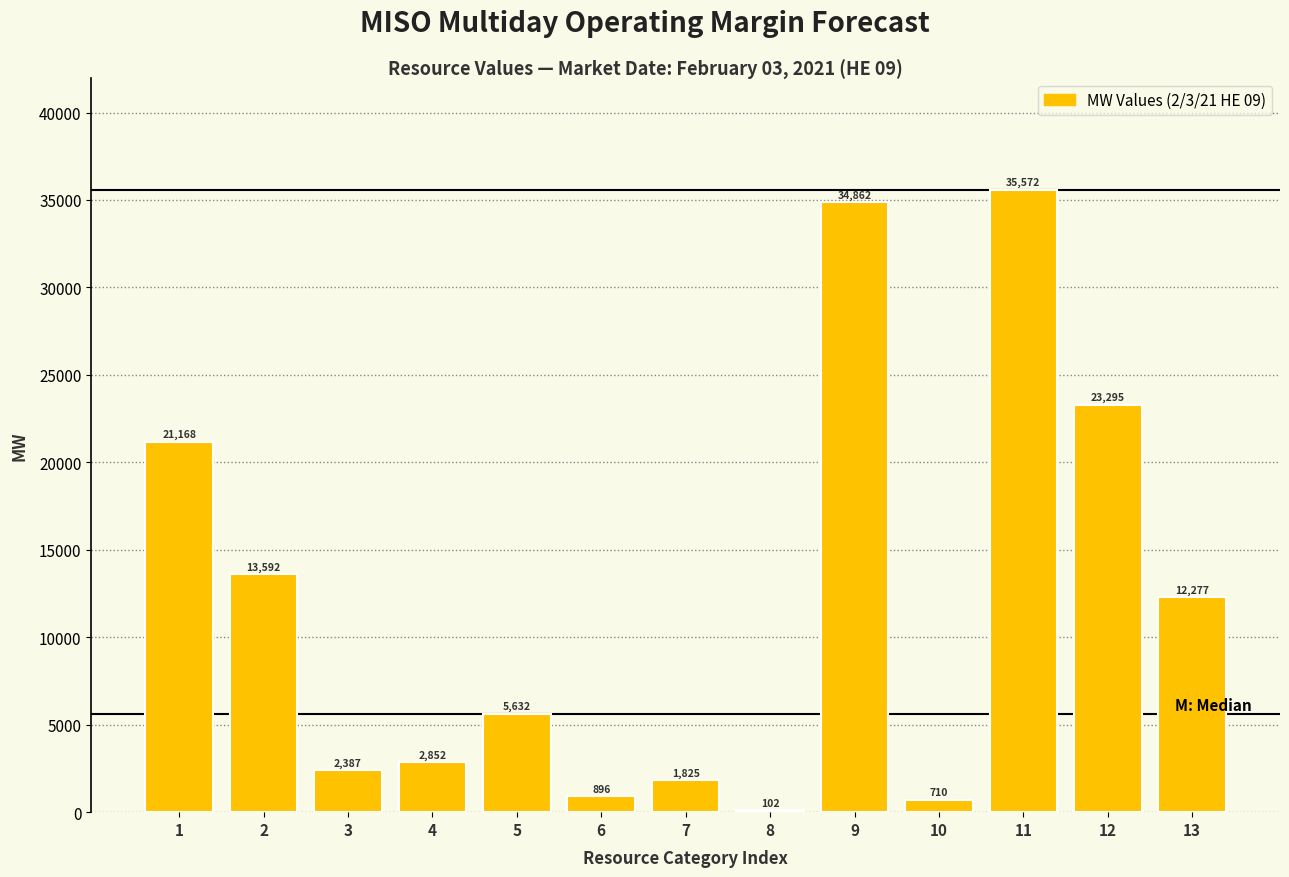

What is the ratio of the value at 9 to the value at 11?

1.0